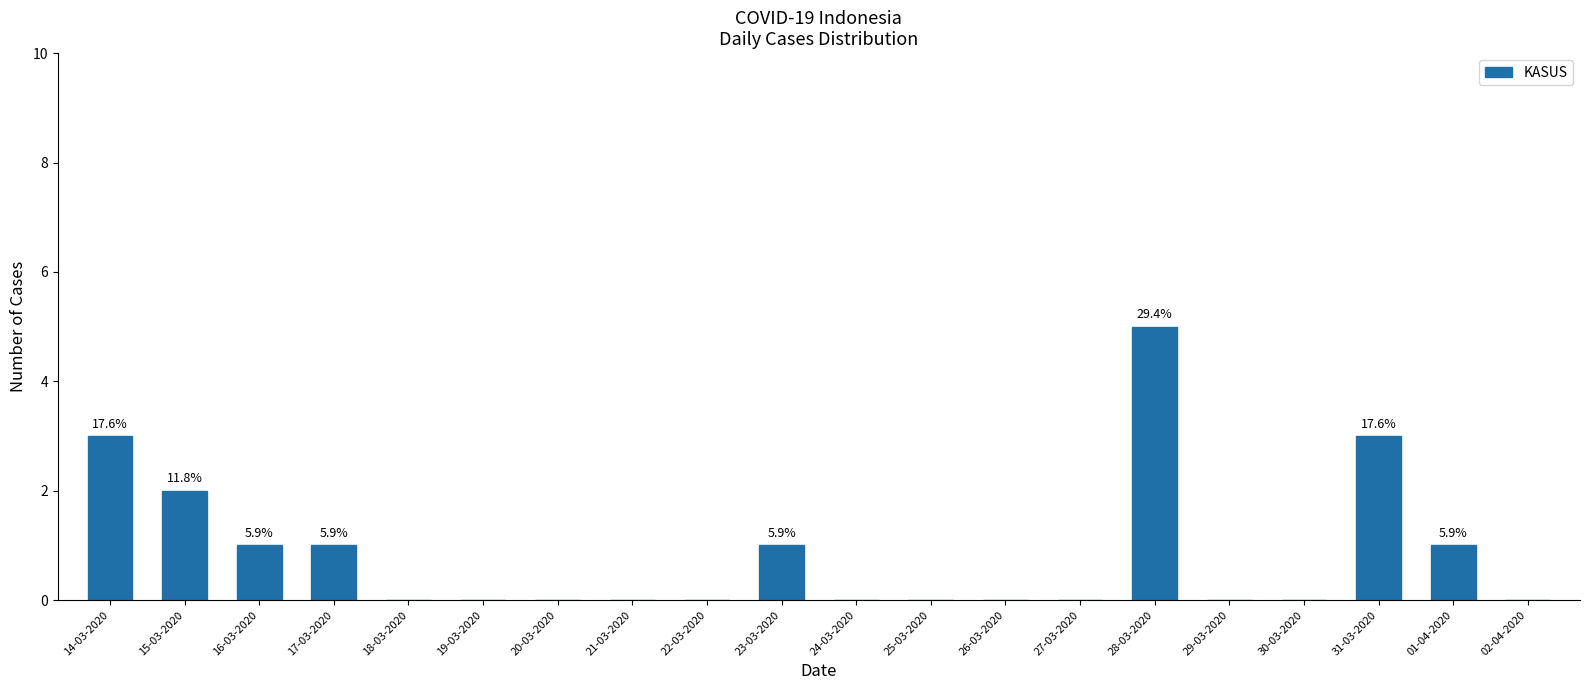

At which category does the chart reach its peak across all series?

28-03-2020